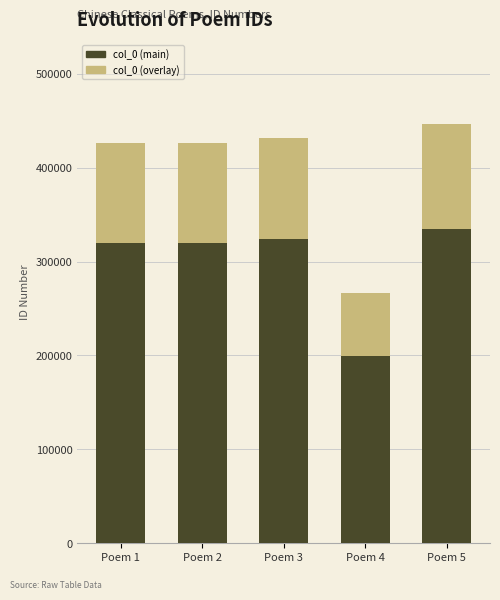

What is the average value of the col_0 series?

399201.8